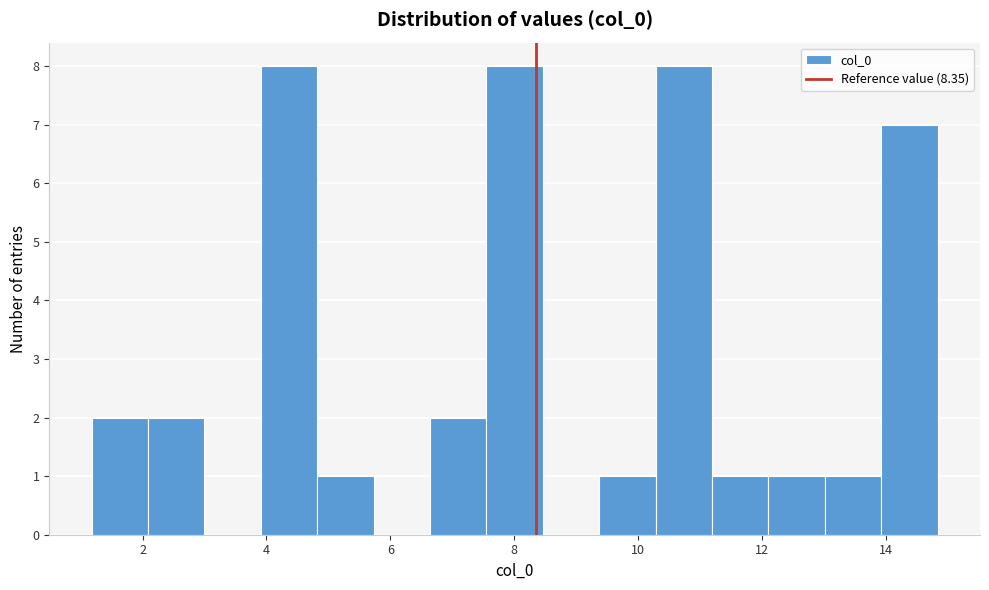

Reading left to right, list every bar in this chart as the range it spans on the x-axis followed by its height. Neither the bar edges nor the heights are printed on the chart, so give them approximately, as read against the axes.

1.2 to 2.0: 2
2.0 to 3.0: 2
3.0 to 4.0: 0
4.0 to 4.8: 8
4.8 to 5.8: 1
5.8 to 6.6: 0
6.6 to 7.6: 2
7.6 to 8.4: 8
8.4 to 9.4: 0
9.4 to 10.2: 1
10.2 to 11.2: 8
11.2 to 12.2: 1
12.2 to 13.0: 1
13.0 to 14.0: 1
14.0 to 14.8: 7